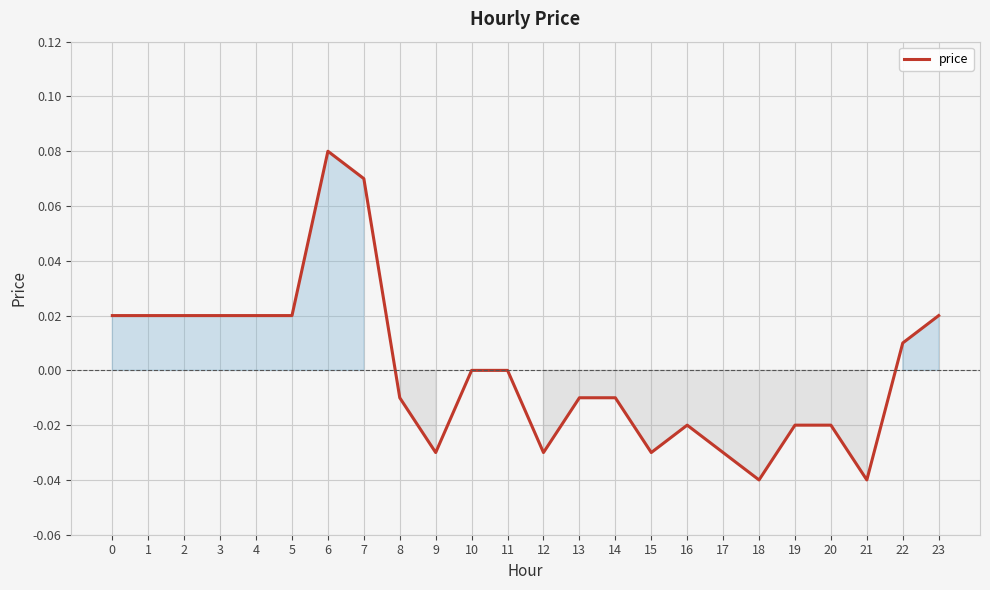

True or false: the data shows -0.0 at 14.

True